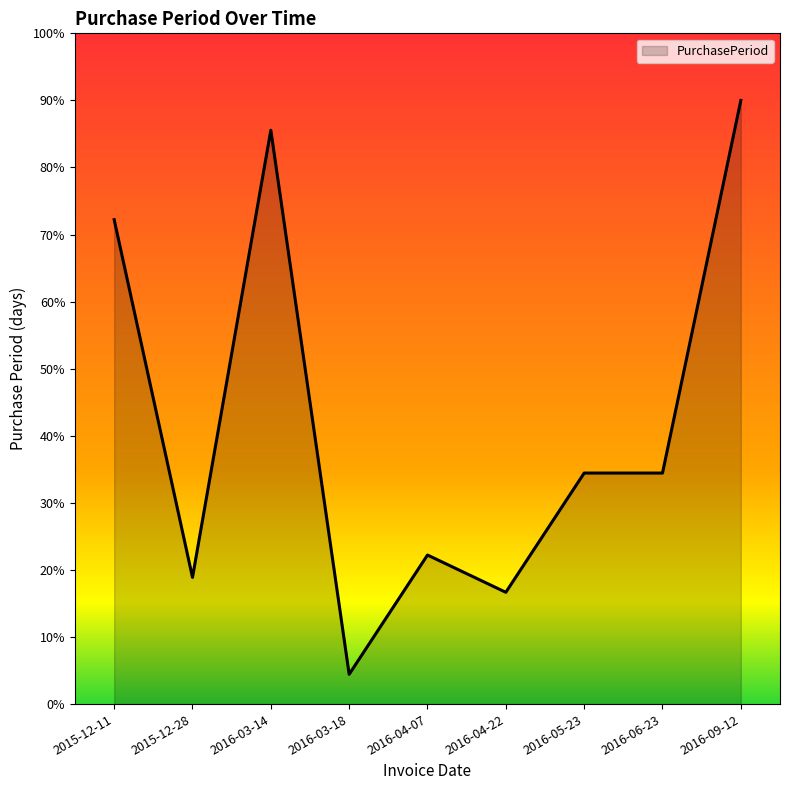

What position from the left is 2016-04-07?

5